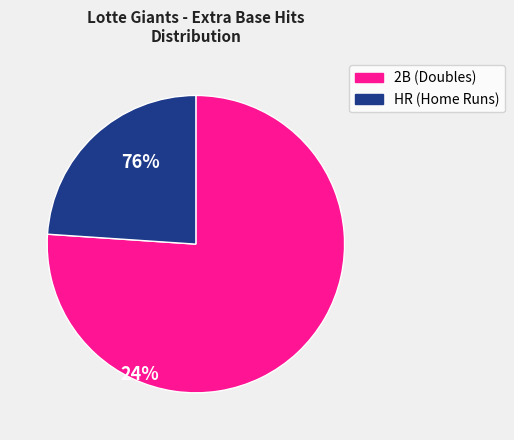

Count the number of slices in the pie.

2